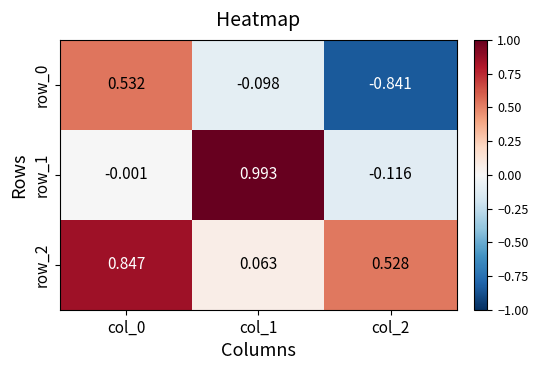

Is the value of row_0 at col_2 greater than the value of row_1 at col_0?

No